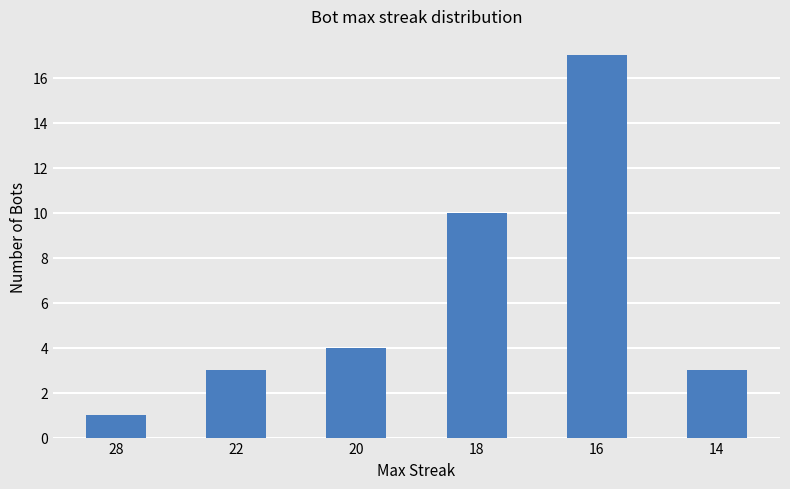

What is the smallest value displayed?

1